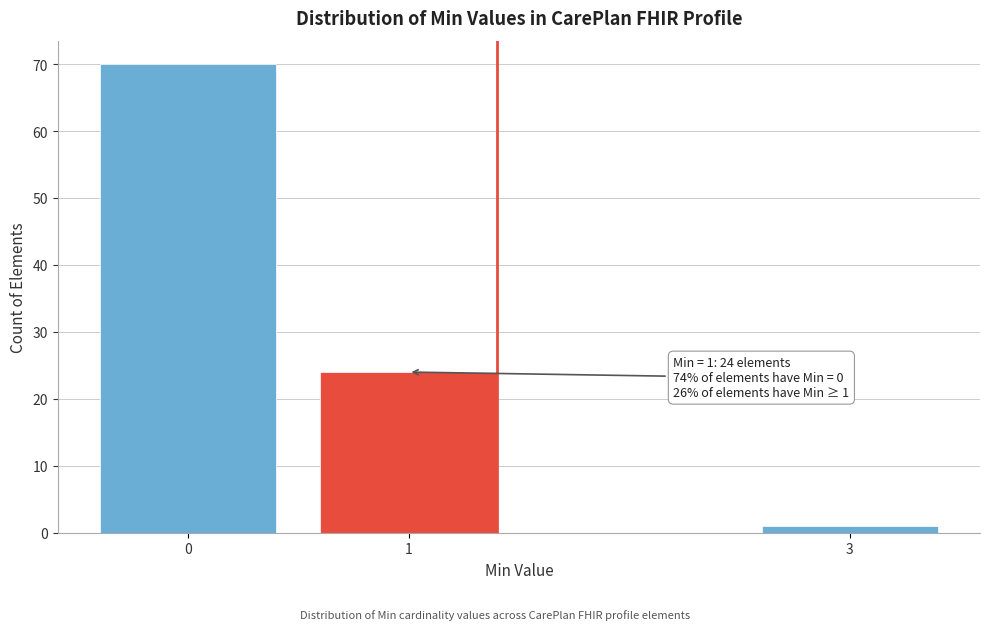

Reading right to left, extract all data points from this chart.

1	24	70